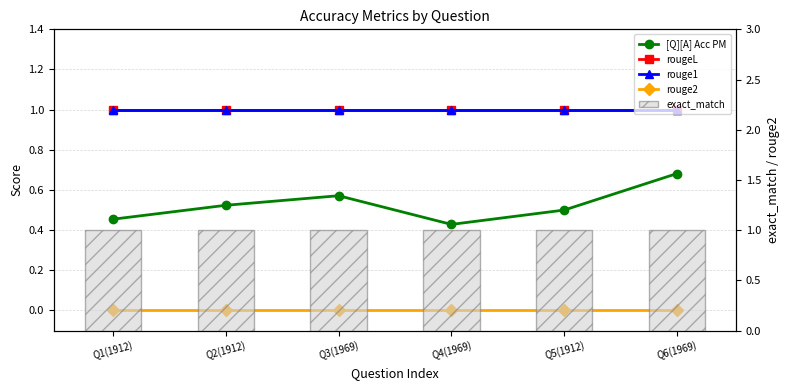

Reading right to left, transcribe all the data shown in this chart.

[Q][A] Acc PM: 0.7	0.5	0.4	0.6	0.5	0.5
rougeL: 1.0	1.0	1.0	1.0	1.0	1.0
rouge1: 1.0	1.0	1.0	1.0	1.0	1.0
rouge2: 0.0	0.0	0.0	0.0	0.0	0.0
exact_match: 1.0	1.0	1.0	1.0	1.0	1.0